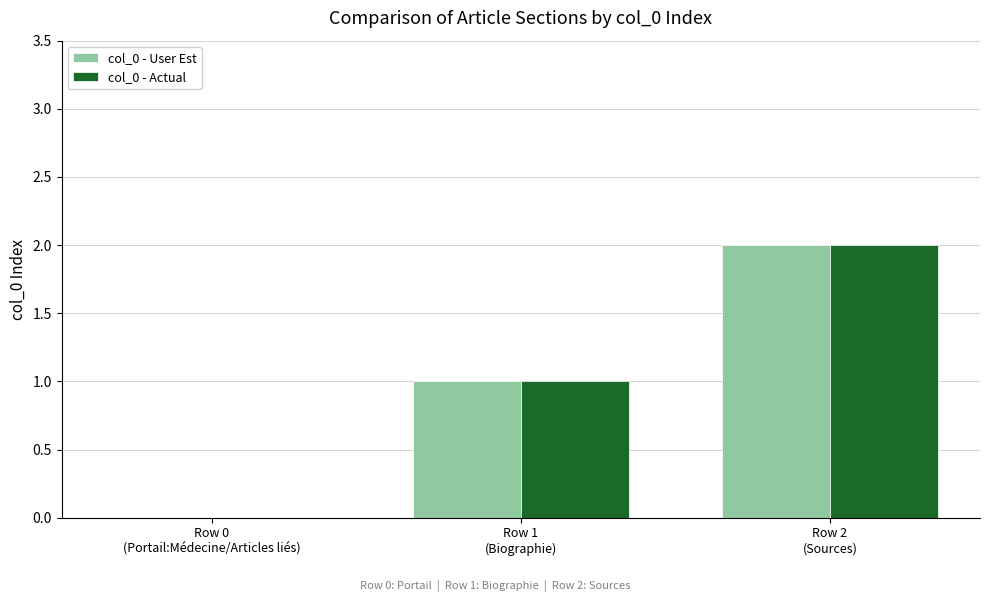

How many positive values does the col_0 - Actual series have?

2